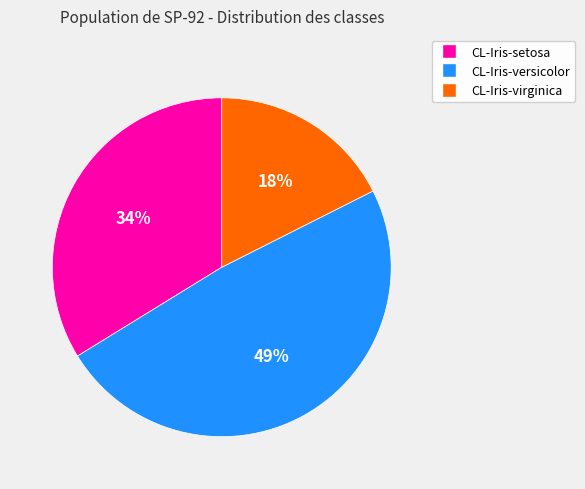

Combined, do CL-Iris-versicolor and CL-Iris-setosa account for over 50%?

Yes